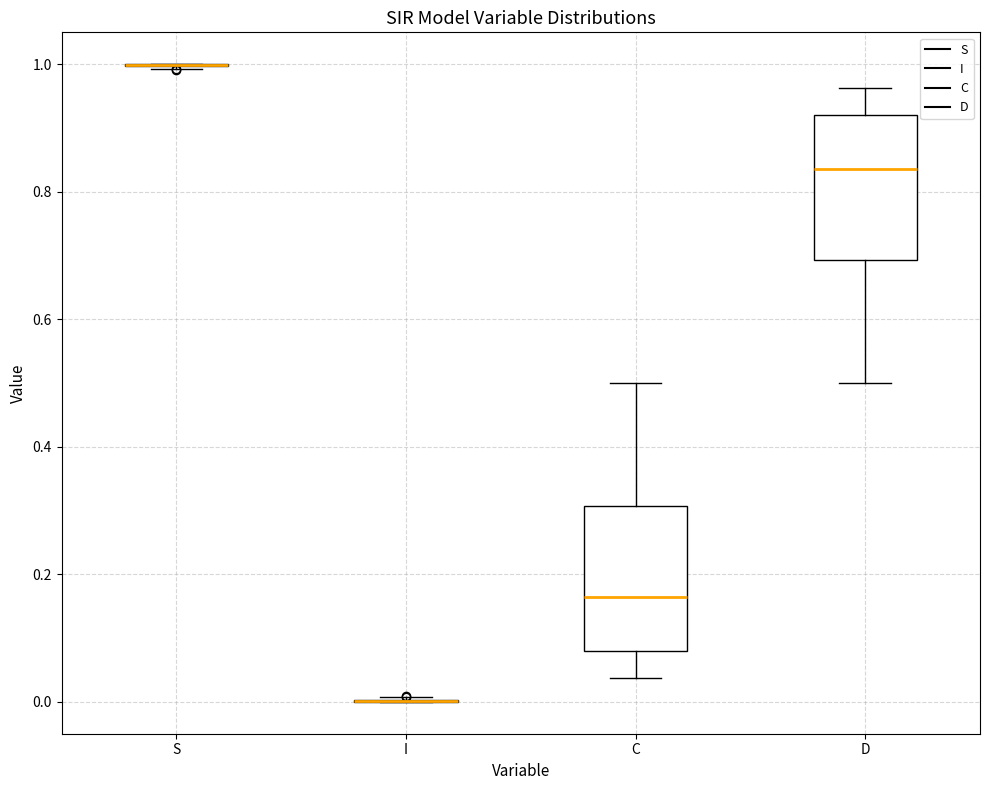

Reading left to right, read every box against the y-axis: the position of its median line, the range the box covers, and the ends of its whiskers. The values are not printed on the chart, so give them approximately, as read against the axis.

S: box collapsed to a line at 1.00, whiskers 1.00 to 1.00
I: box collapsed to a line at 0.00, whiskers 0.00 to 0.00
C: median 0.16, box 0.08 to 0.30, whiskers 0.04 to 0.50
D: median 0.84, box 0.70 to 0.92, whiskers 0.50 to 0.96